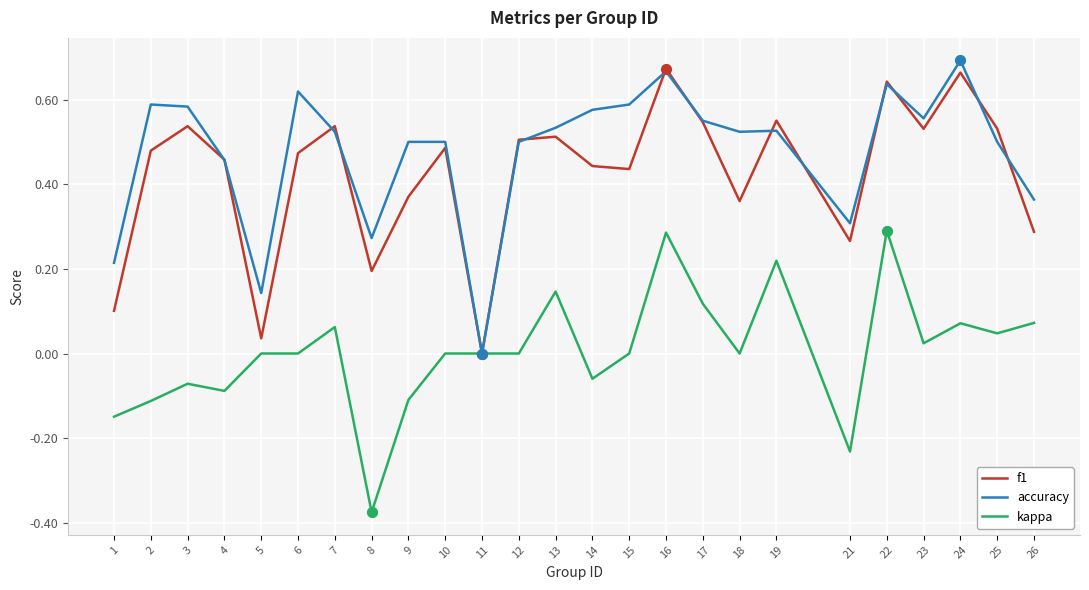

At which category is the sum across all series the highest?

16